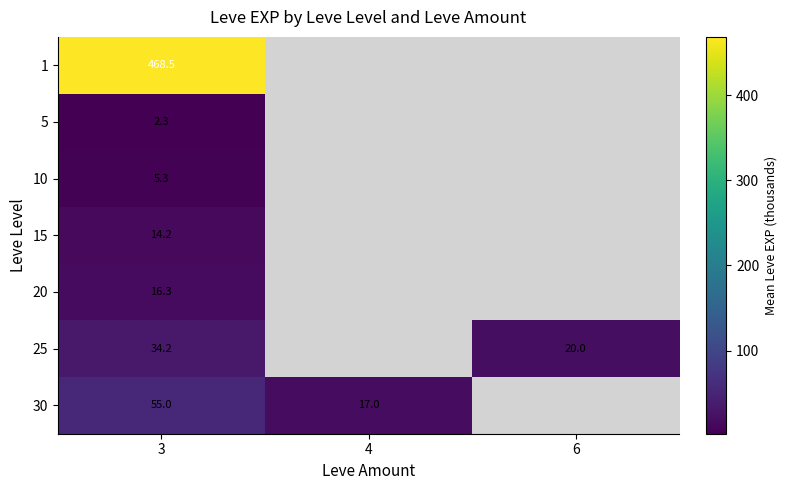

True or false: 10 has a value of 5.3 at 3.

True